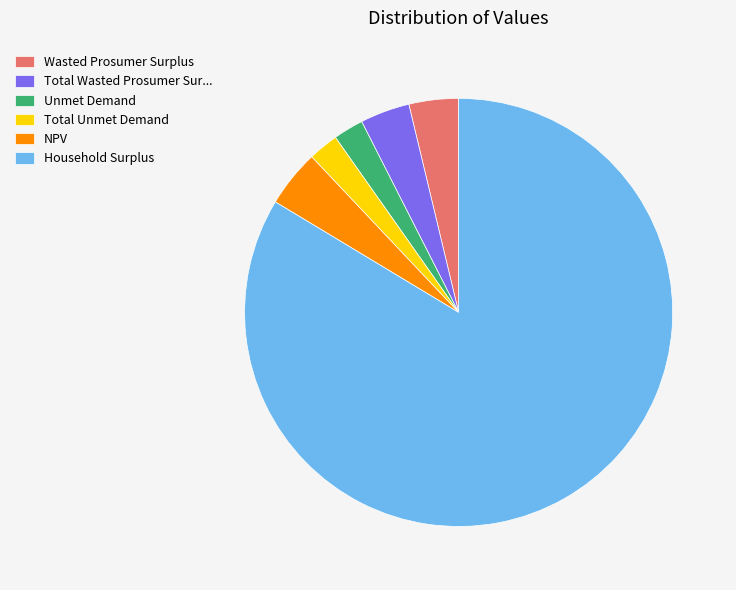

Does Household Surplus account for over 50% of the chart?

Yes